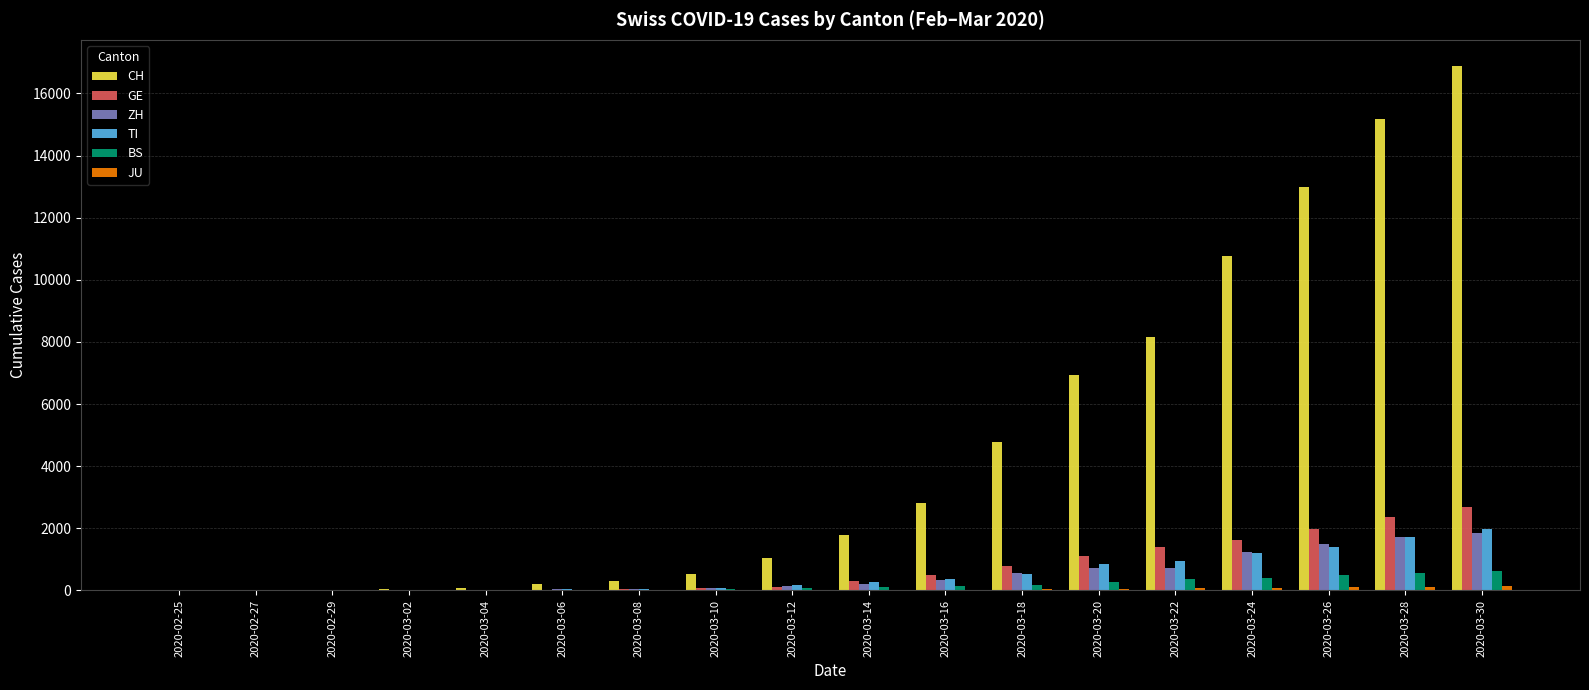

Between 2020-02-27 and 2020-03-14, which series saw the biggest shift?

CH